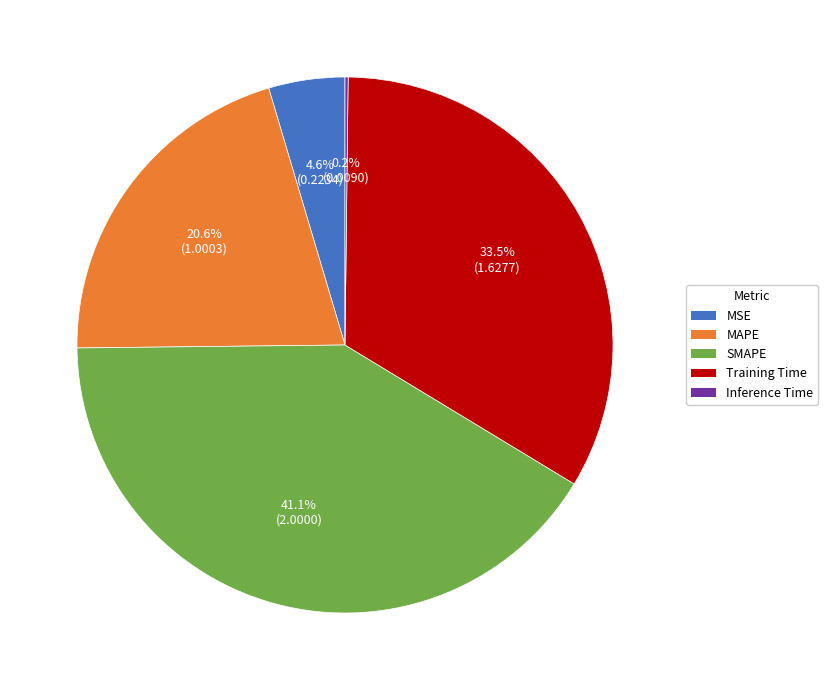

Does SMAPE represent more than half of the total?

No